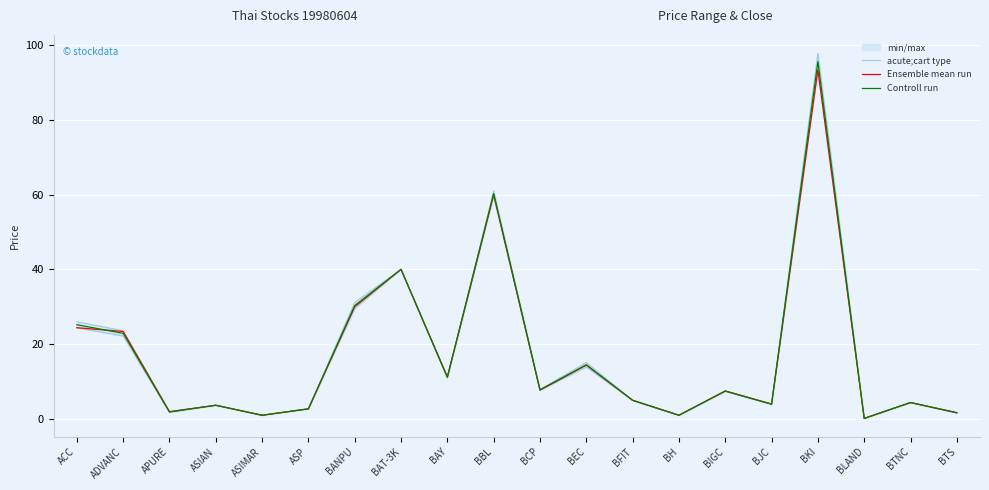

Reading left to right, list all the values displayed in this chart.

acute;cart type: ACC=26.0	ADVANC=23.6	APURE=2.0	ASIAN=3.7	ASIMAR=1.0	ASP=2.8	BANPU=31.1	BAT-3K=40.0	BAY=11.2	BBL=61.0	BCP=7.9	BEC=15.1	BFIT=5.0	BH=1.0	BIGC=7.5	BJC=4.0	BKI=97.8	BLAND=0.2	BTNC=4.4	BTS=1.7
Ensemble mean run: ACC=24.4	ADVANC=23.4	APURE=2.0	ASIAN=3.7	ASIMAR=1.0	ASP=2.7	BANPU=30.0	BAT-3K=40.0	BAY=11.2	BBL=60.0	BCP=7.7	BEC=14.4	BFIT=5.0	BH=1.0	BIGC=7.5	BJC=4.0	BKI=93.3	BLAND=0.2	BTNC=4.4	BTS=1.7
Controll run: ACC=25.2	ADVANC=22.9	APURE=1.9	ASIAN=3.7	ASIMAR=1.0	ASP=2.7	BANPU=30.3	BAT-3K=40.0	BAY=11.1	BBL=60.2	BCP=7.8	BEC=14.5	BFIT=5.0	BH=1.0	BIGC=7.5	BJC=4.0	BKI=95.6	BLAND=0.2	BTNC=4.4	BTS=1.6